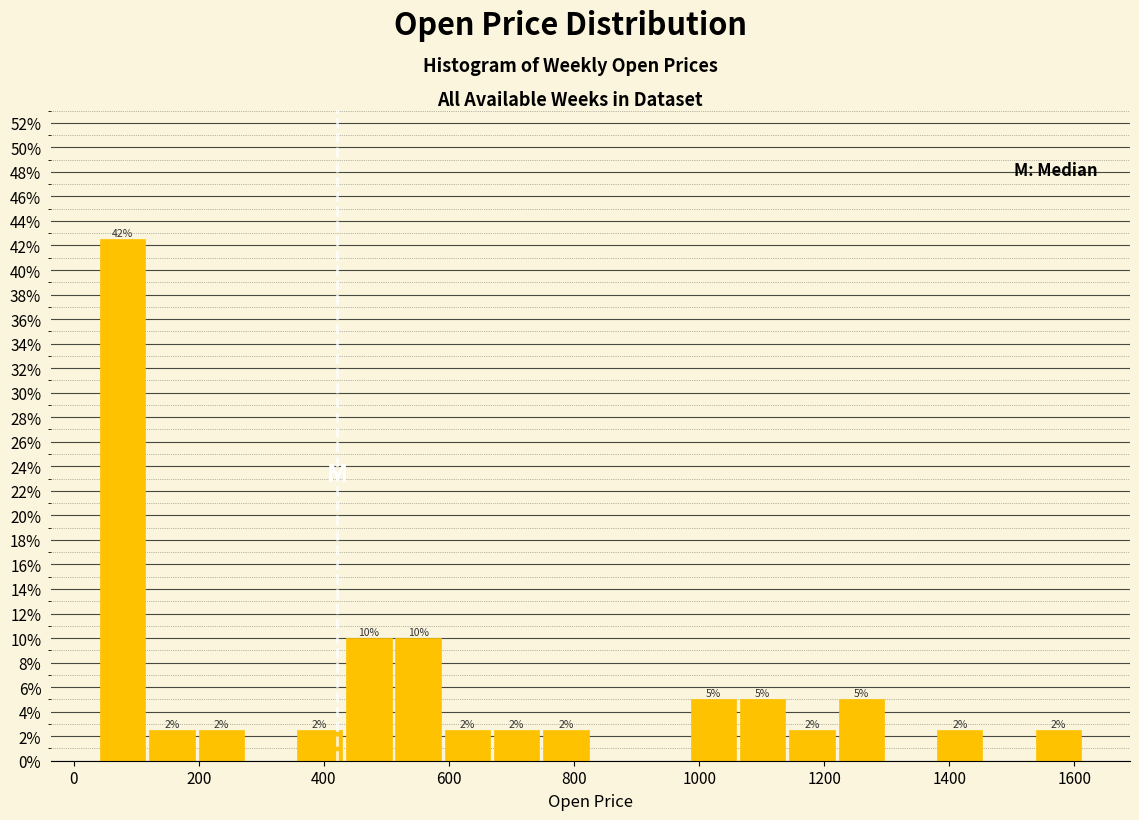

Read against the x-axis, roughly where is the centre of the tallest bar?

80